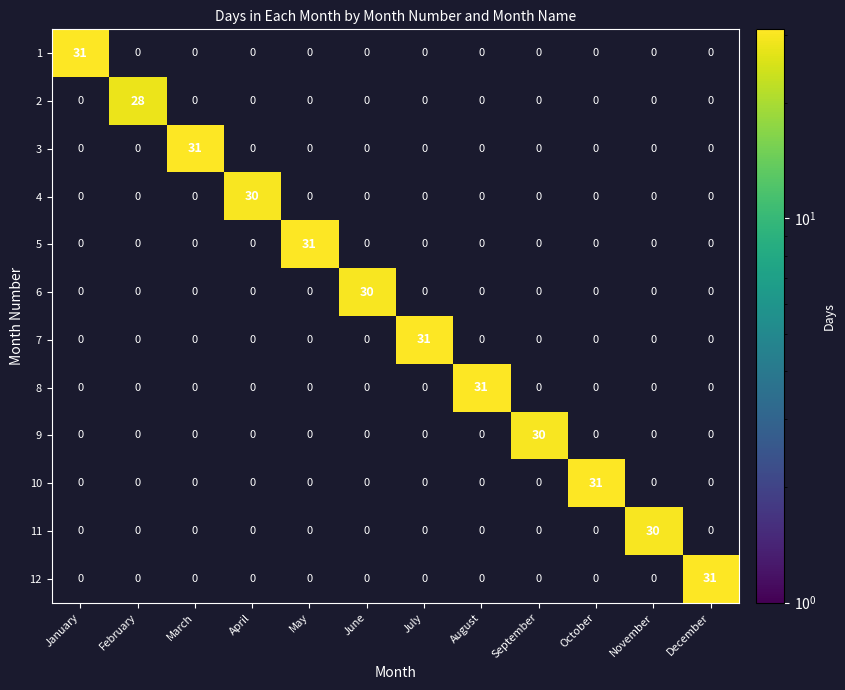

Is it true that 1 equals 12 at May?

False